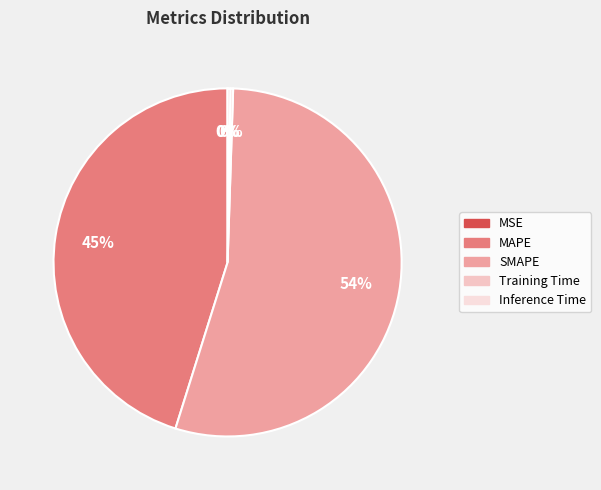

True or false: Training Time accounts for 9% of the total.

False